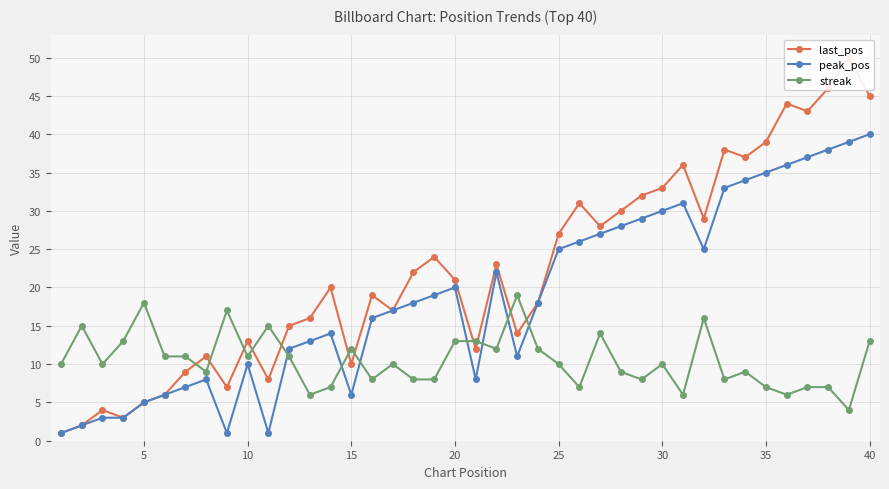

The value of peak_pos at 40 is 40. True or false?

True